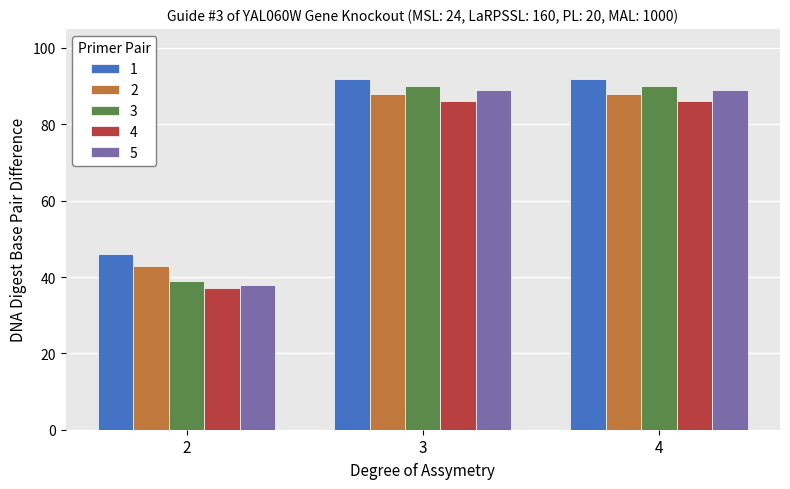

Which category has the lowest value in the 2 series?

2